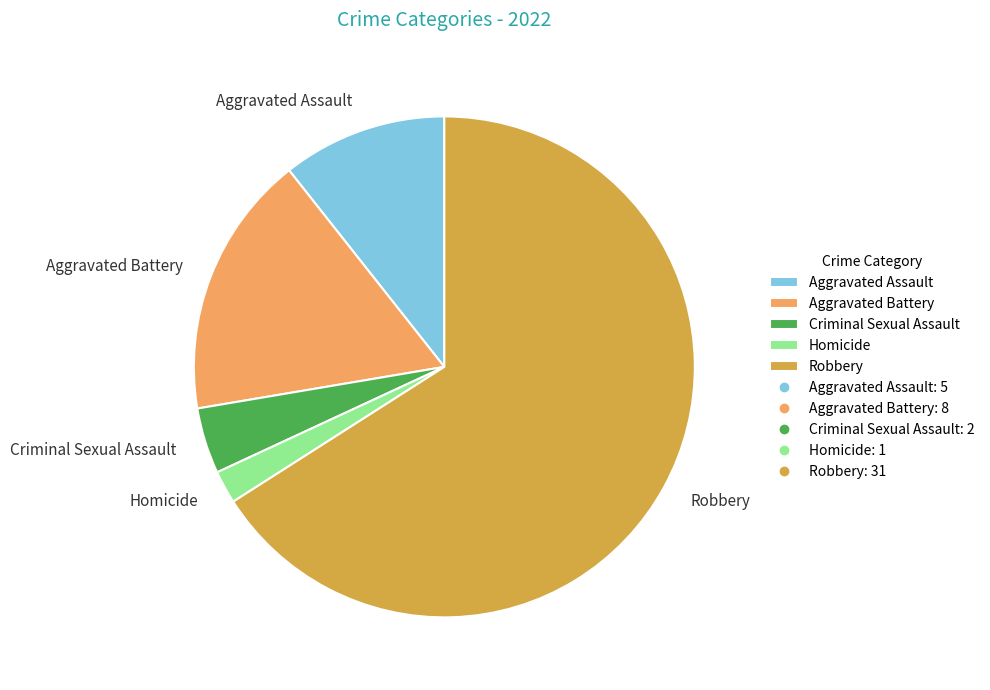

Which category has the biggest portion of the pie?

Robbery